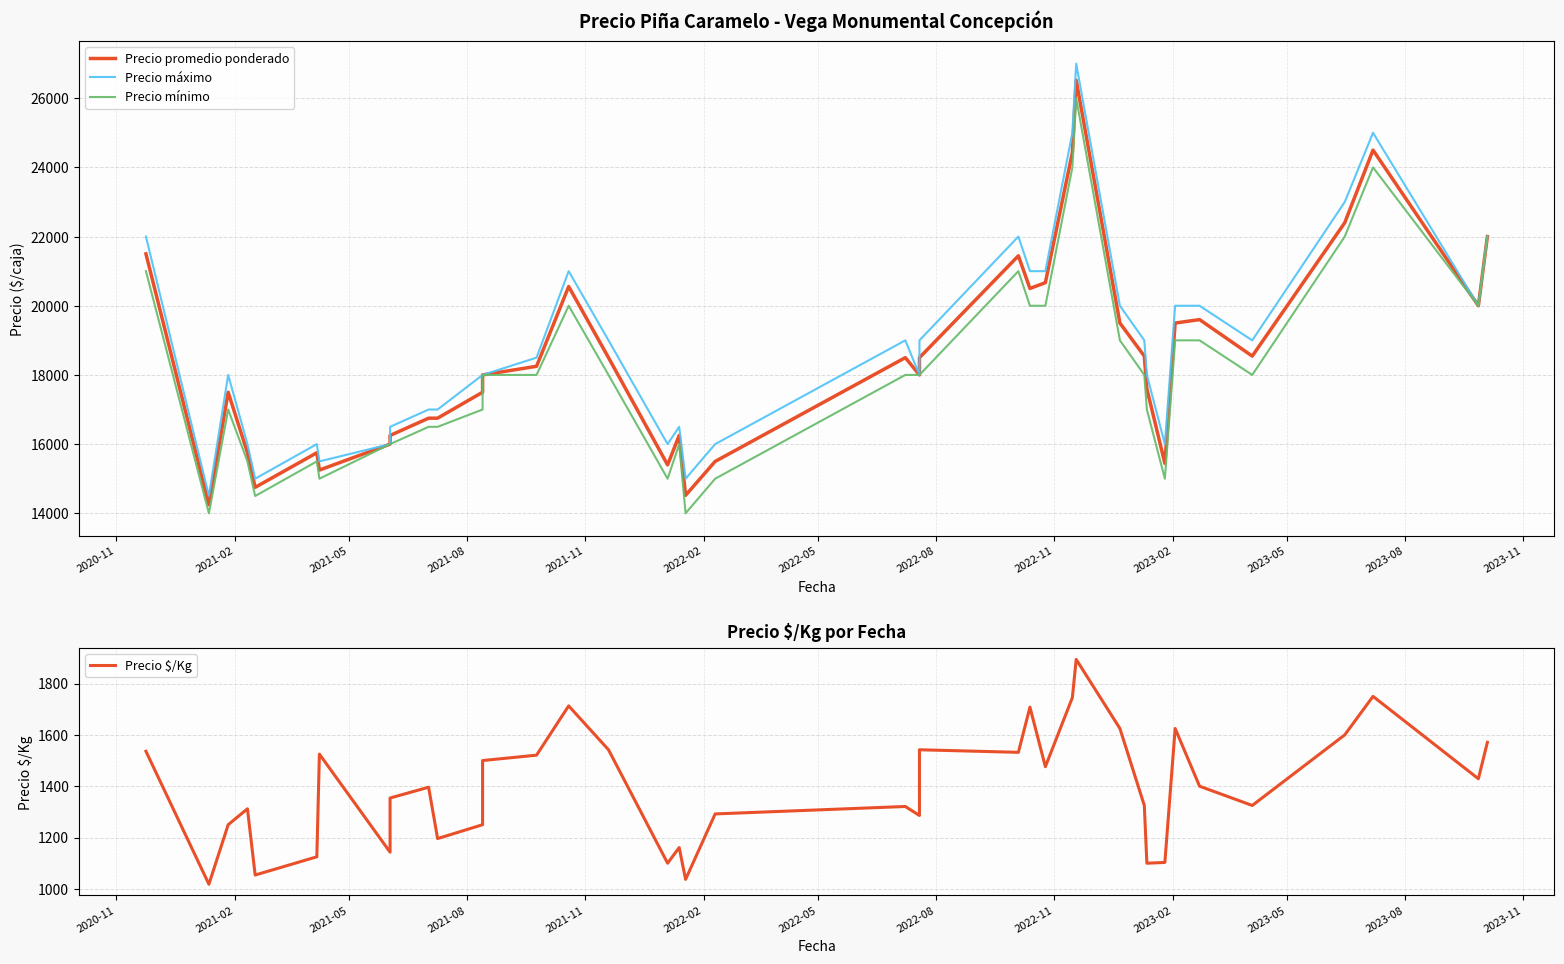

True or false: Precio máximo and Precio mínimo cross at least once.

False